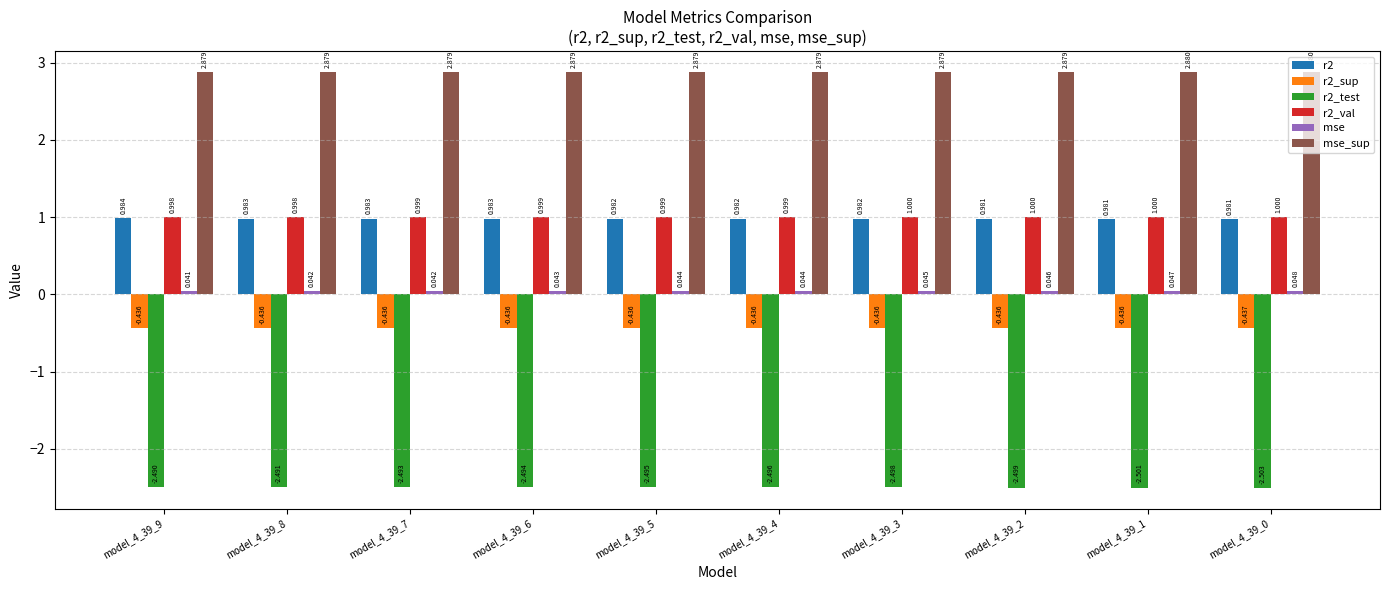

How many distinct data groups are displayed?

6